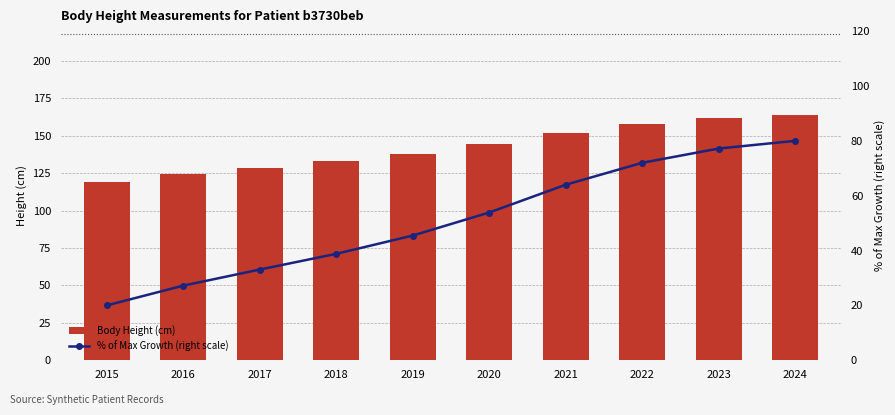

Where does the Body Height (cm) series first go above 144?

2020